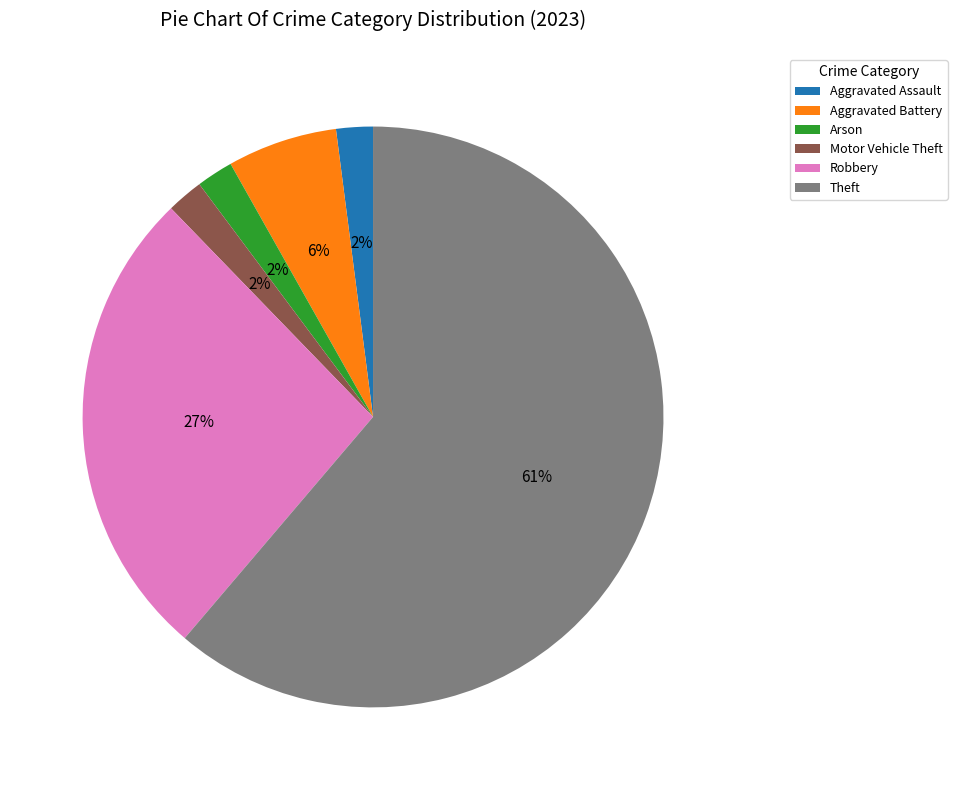

Is Theft the majority of the pie?

Yes